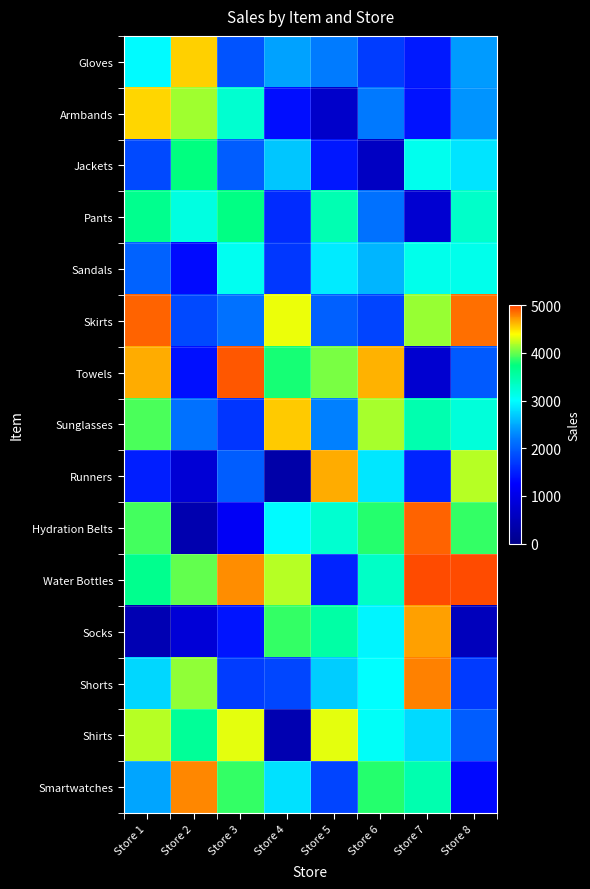

At which category does the chart reach its minimum across all series?

Store 4